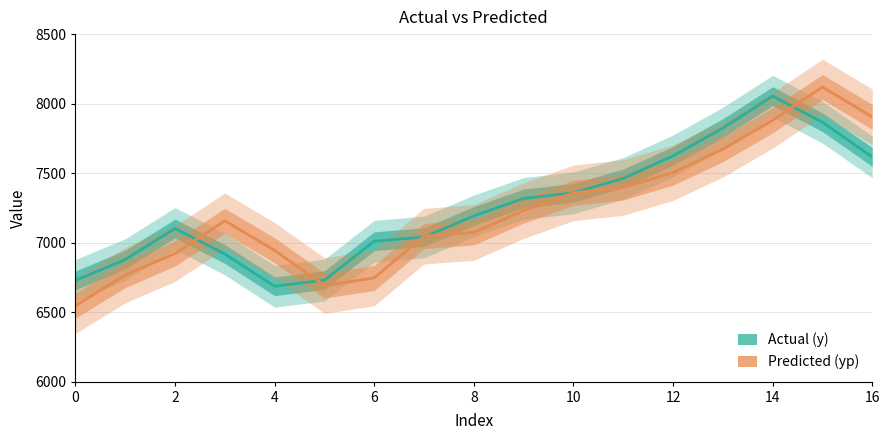

At how many categories does at least one series exceed 7355?

7